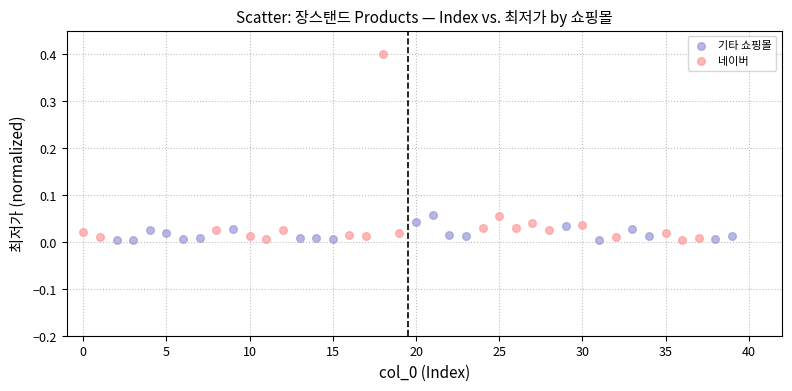

What are all the series names shown in the legend?

기타 쇼핑몰, 네이버